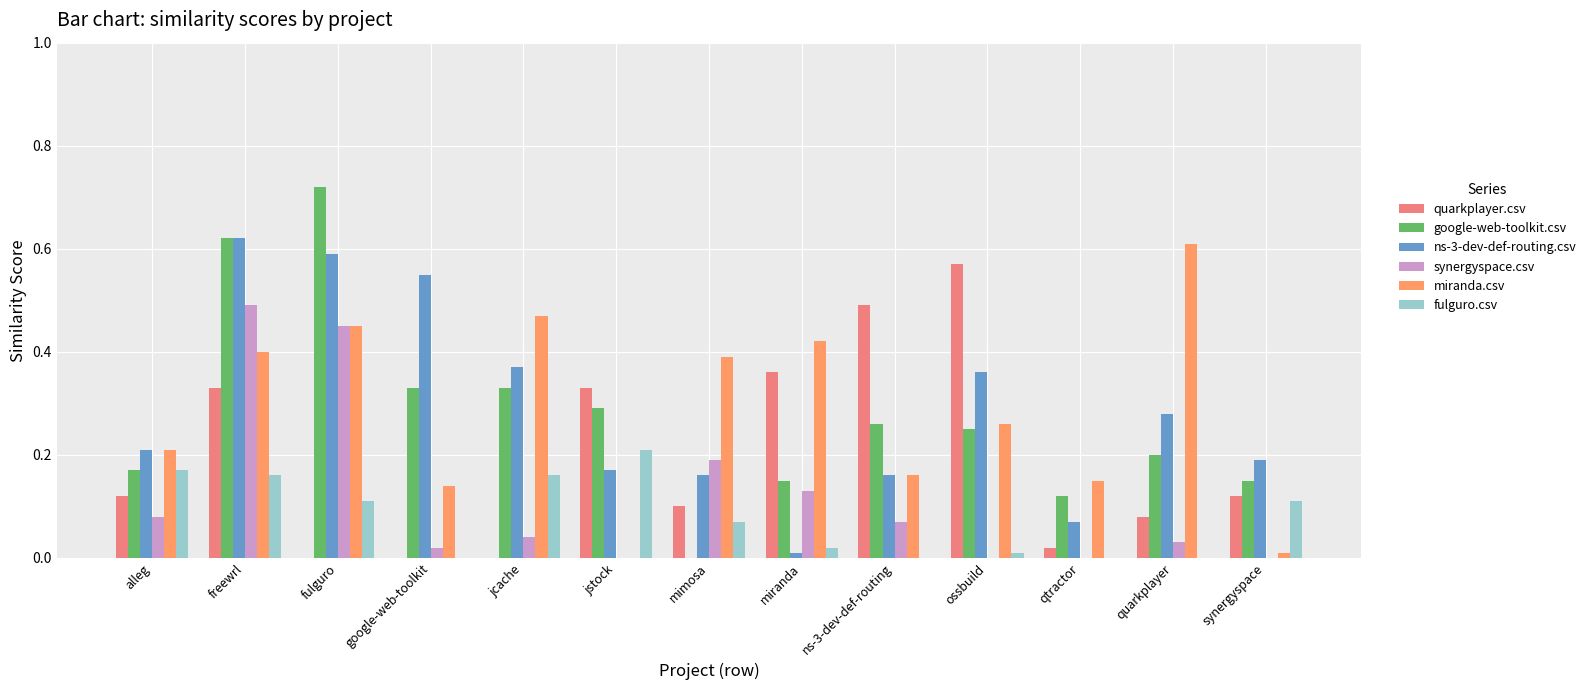

Between ossbuild and quarkplayer, which is larger?

ossbuild